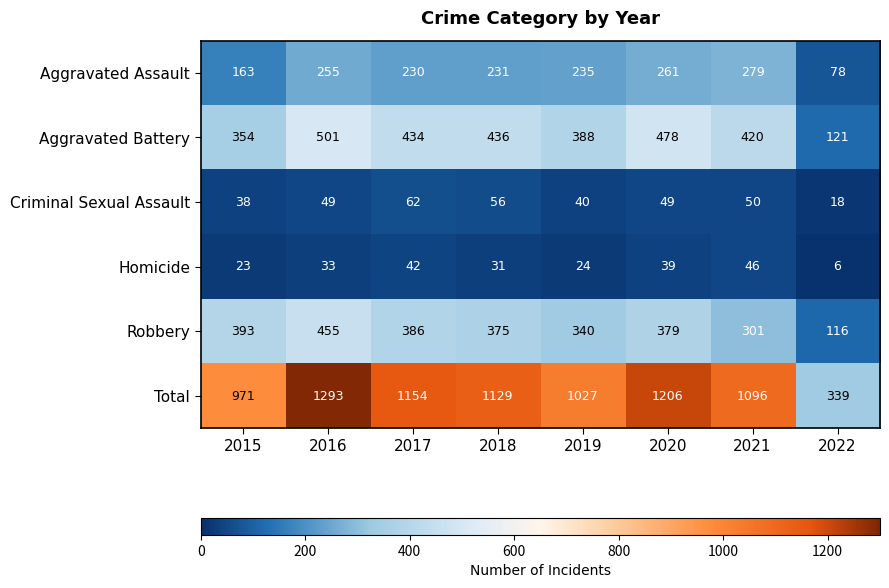

The value of Homicide at 2015 is 23. True or false?

True